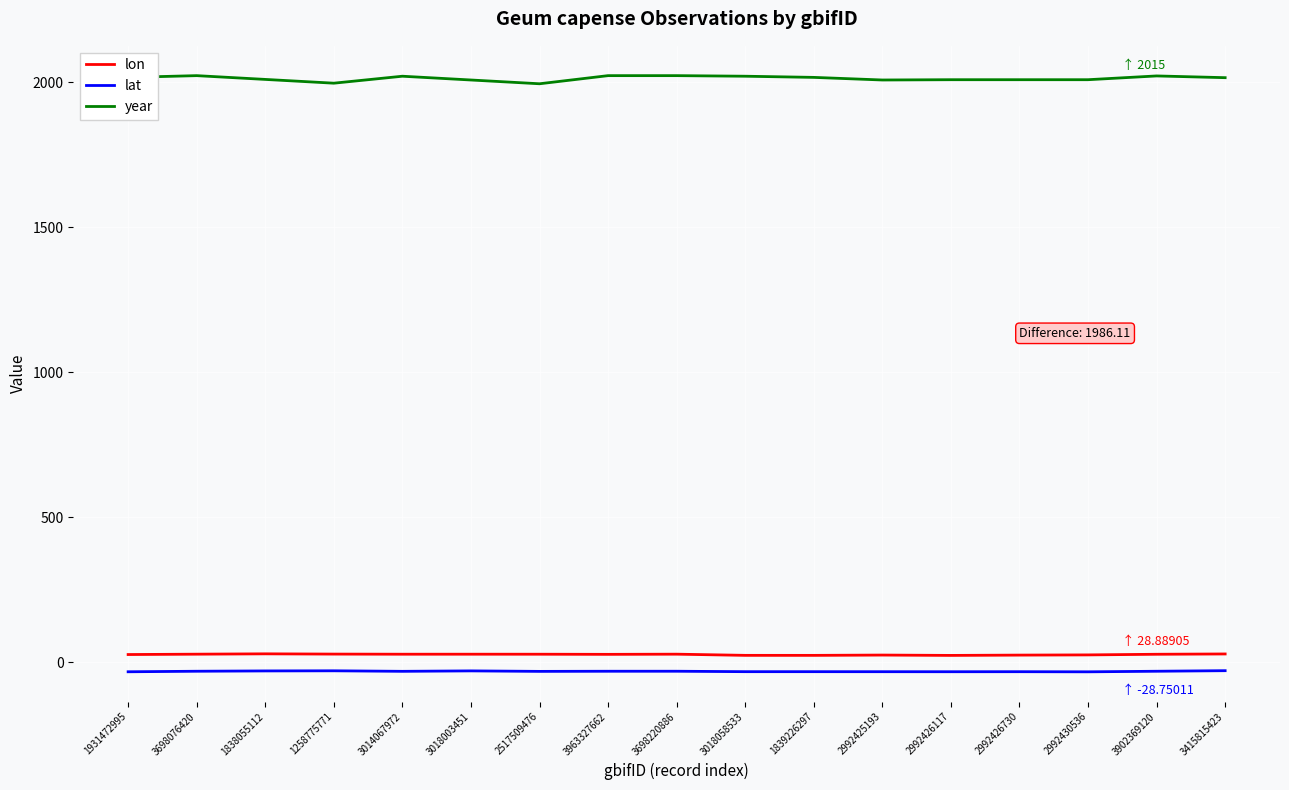

True or false: lat and lon intersect in this chart.

False